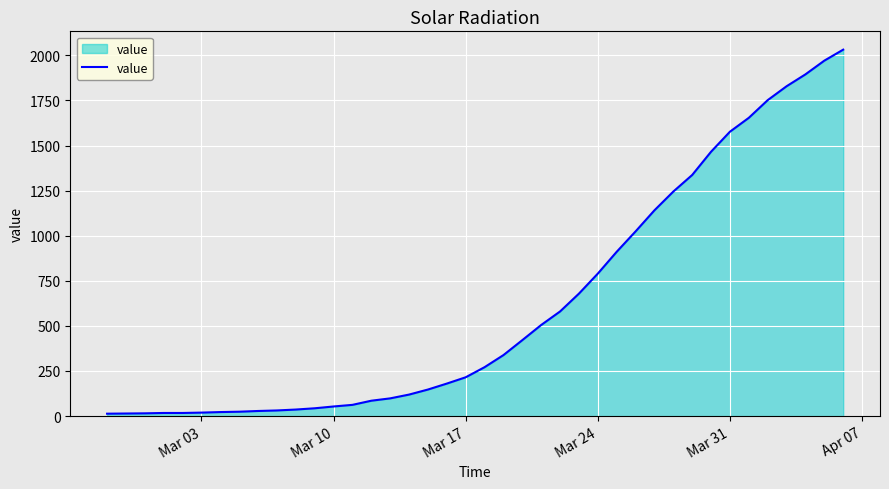

What is the maximum value shown in the chart?

2032